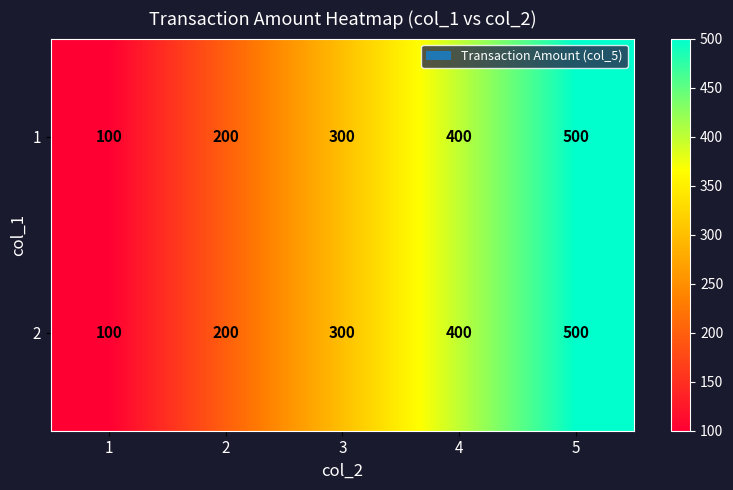

List the labels in order of 1 value, smallest first.

1, 2, 3, 4, 5